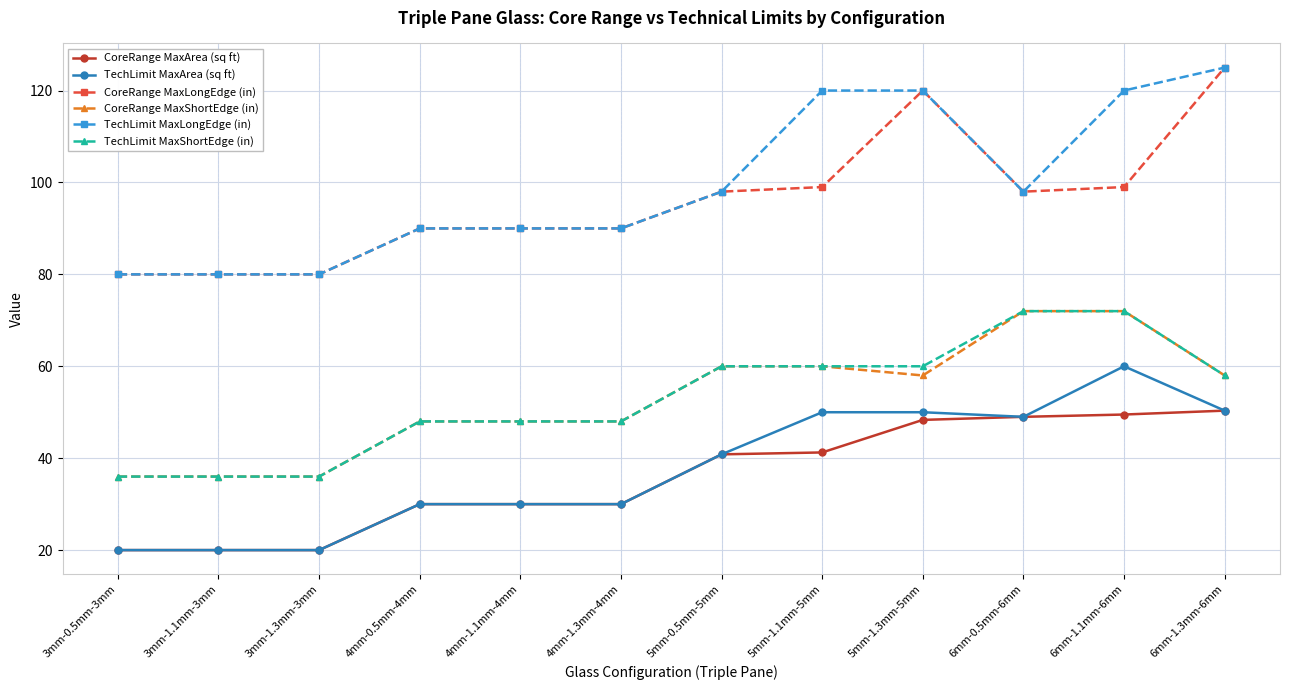

True or false: CoreRange MaxLongEdge (in) and TechLimit MaxArea (sq ft) cross at least once.

False